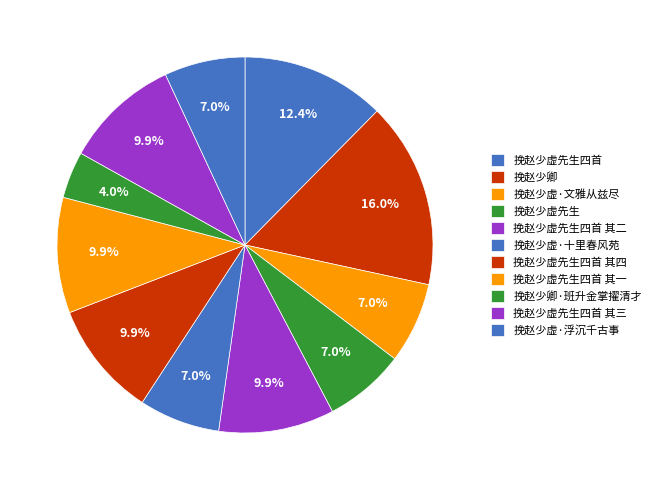

How many segments does this pie chart have?

11